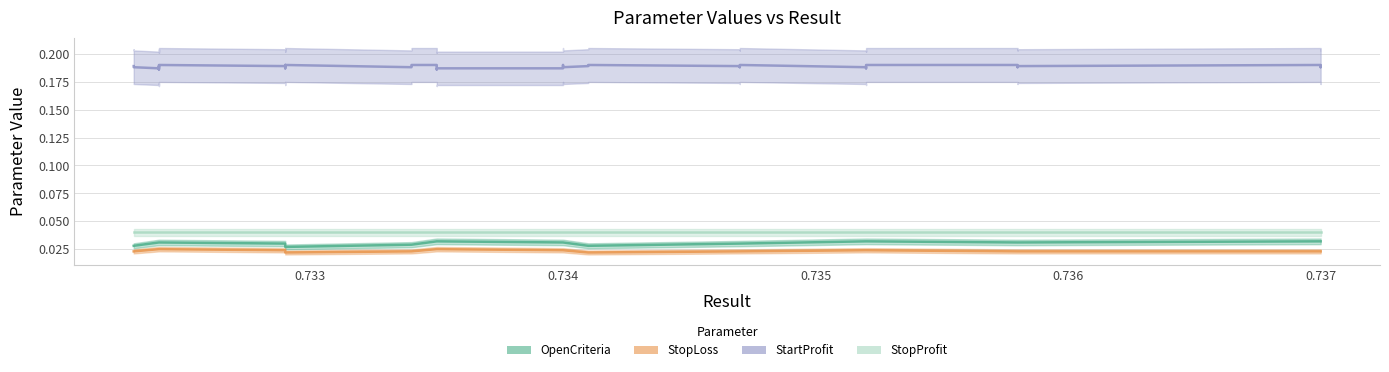

Reading left to right, extract all data points from this chart.

OpenCriteria: 0=0.0	1=0.0	2=0.0	3=0.0	4=0.0	5=0.0	6=0.0	7=0.0	8=0.0	9=0.0	10=0.0	11=0.0	12=0.0	13=0.0	14=0.0	15=0.0	16=0.0	17=0.0	18=0.0	19=0.0	20=0.0	21=0.0	22=0.0	23=0.0	24=0.0	25=0.0	26=0.0	27=0.0	28=0.0	29=0.0	30=0.0	31=0.0	32=0.0	33=0.0	34=0.0	35=0.0	36=0.0	37=0.0	38=0.0	39=0.0
StopLoss: 0=0.0	1=0.0	2=0.0	3=0.0	4=0.0	5=0.0	6=0.0	7=0.0	8=0.0	9=0.0	10=0.0	11=0.0	12=0.0	13=0.0	14=0.0	15=0.0	16=0.0	17=0.0	18=0.0	19=0.0	20=0.0	21=0.0	22=0.0	23=0.0	24=0.0	25=0.0	26=0.0	27=0.0	28=0.0	29=0.0	30=0.0	31=0.0	32=0.0	33=0.0	34=0.0	35=0.0	36=0.0	37=0.0	38=0.0	39=0.0
StartProfit: 0=0.2	1=0.2	2=0.2	3=0.2	4=0.2	5=0.2	6=0.2	7=0.2	8=0.2	9=0.2	10=0.2	11=0.2	12=0.2	13=0.2	14=0.2	15=0.2	16=0.2	17=0.2	18=0.2	19=0.2	20=0.2	21=0.2	22=0.2	23=0.2	24=0.2	25=0.2	26=0.2	27=0.2	28=0.2	29=0.2	30=0.2	31=0.2	32=0.2	33=0.2	34=0.2	35=0.2	36=0.2	37=0.2	38=0.2	39=0.2
StopProfit: 0=0.0	1=0.0	2=0.0	3=0.0	4=0.0	5=0.0	6=0.0	7=0.0	8=0.0	9=0.0	10=0.0	11=0.0	12=0.0	13=0.0	14=0.0	15=0.0	16=0.0	17=0.0	18=0.0	19=0.0	20=0.0	21=0.0	22=0.0	23=0.0	24=0.0	25=0.0	26=0.0	27=0.0	28=0.0	29=0.0	30=0.0	31=0.0	32=0.0	33=0.0	34=0.0	35=0.0	36=0.0	37=0.0	38=0.0	39=0.0